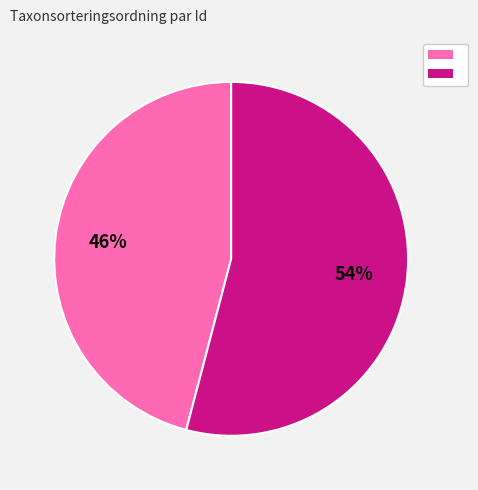

To the nearest percent, what is the average slice percentage?

50%